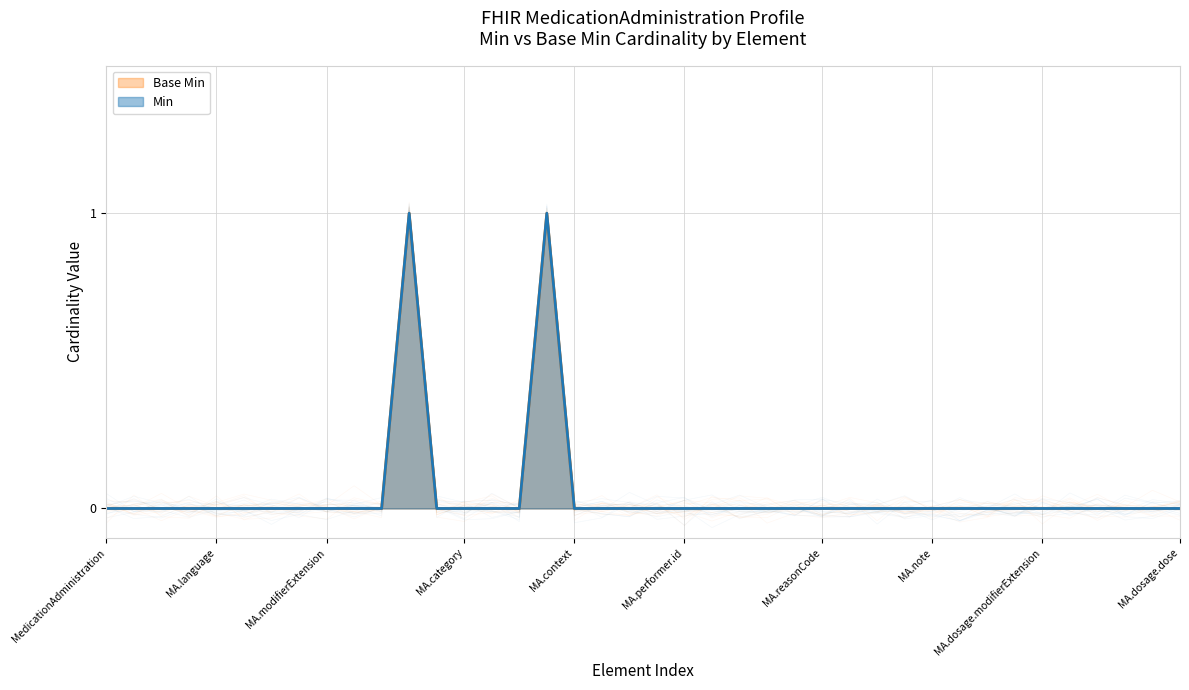

Which series has the largest range (max minus min)?

Min